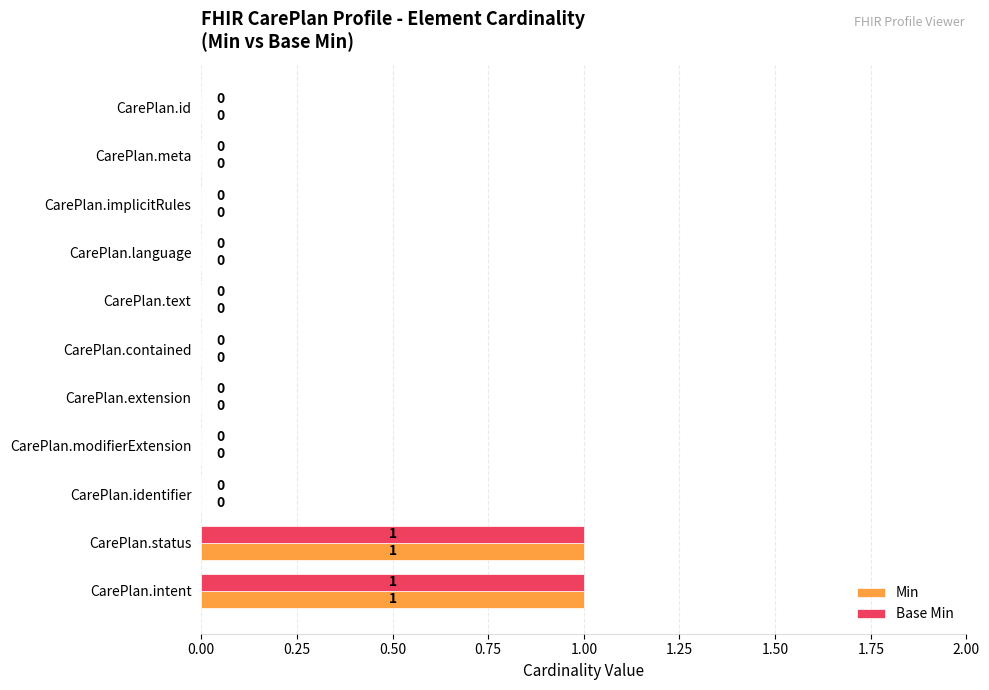

How many positive values does the Min series have?

2